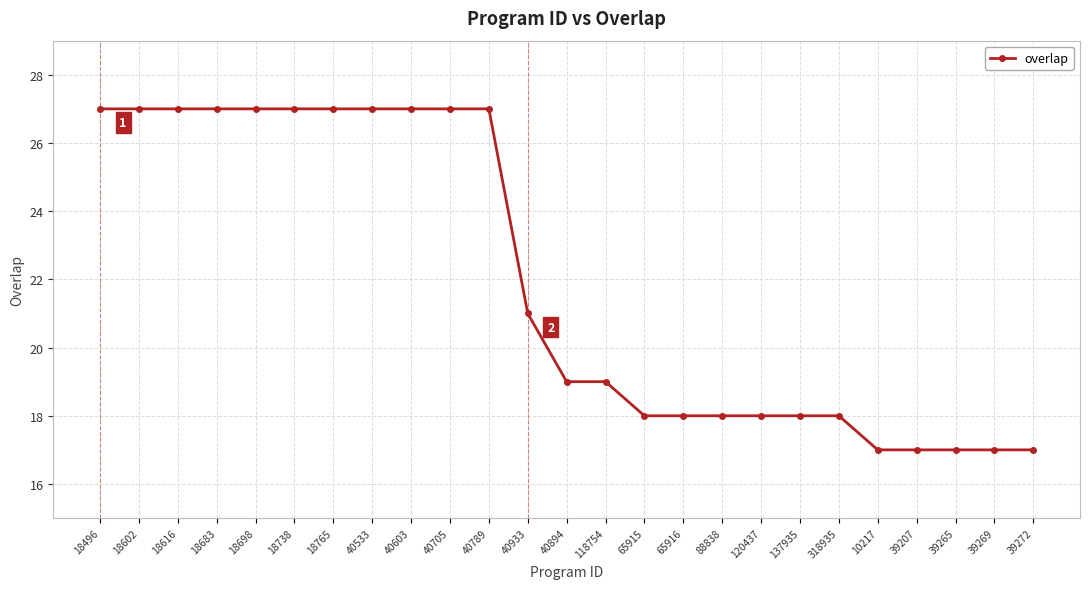

What is the ratio of the value at 65916 to the value at 40933?

0.9